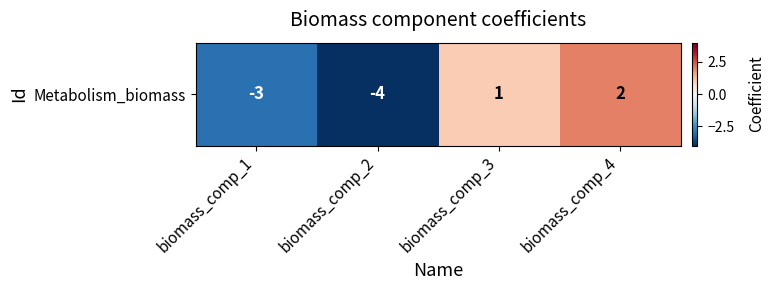

What is the difference between the second highest and minimum values?

5